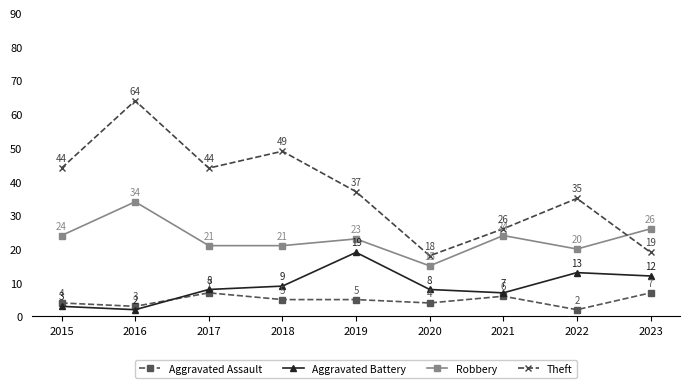

What are all the series names shown in the legend?

Aggravated Assault, Aggravated Battery, Robbery, Theft